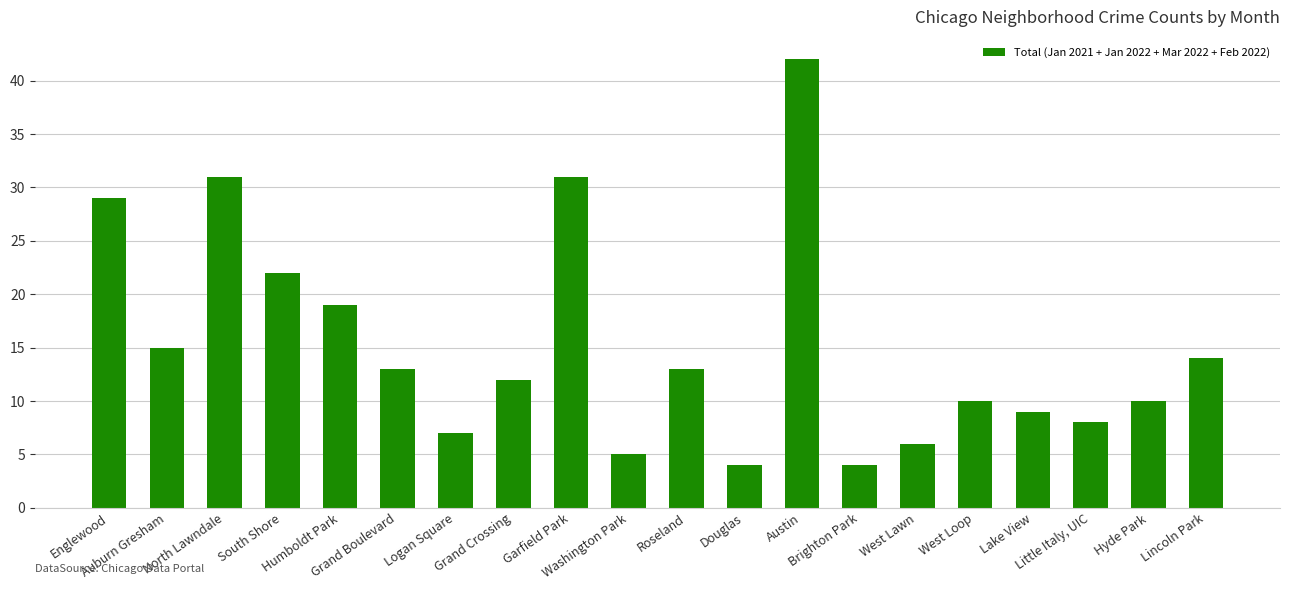

What is the value of the 11th bar from the left?

13